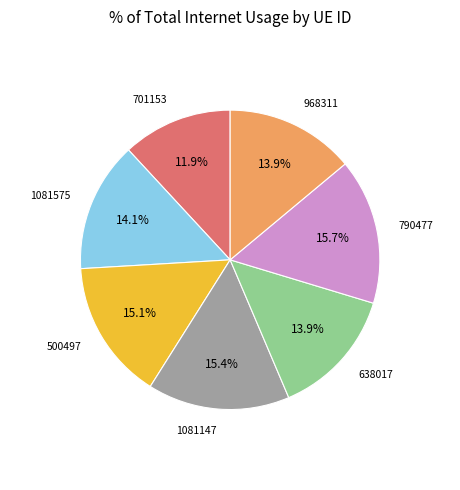

How many slices are in this pie chart?

7